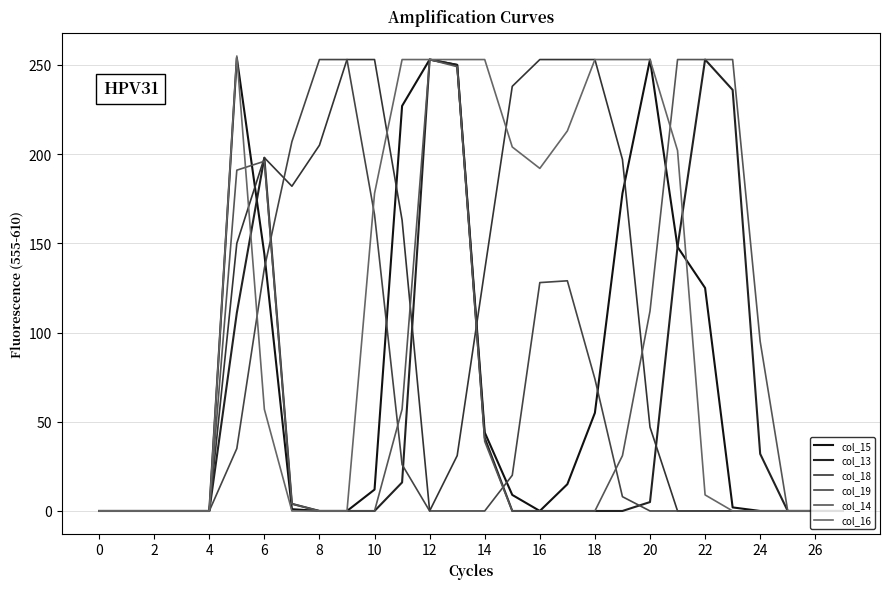

Does the chart display data point markers on the line(s)?

No